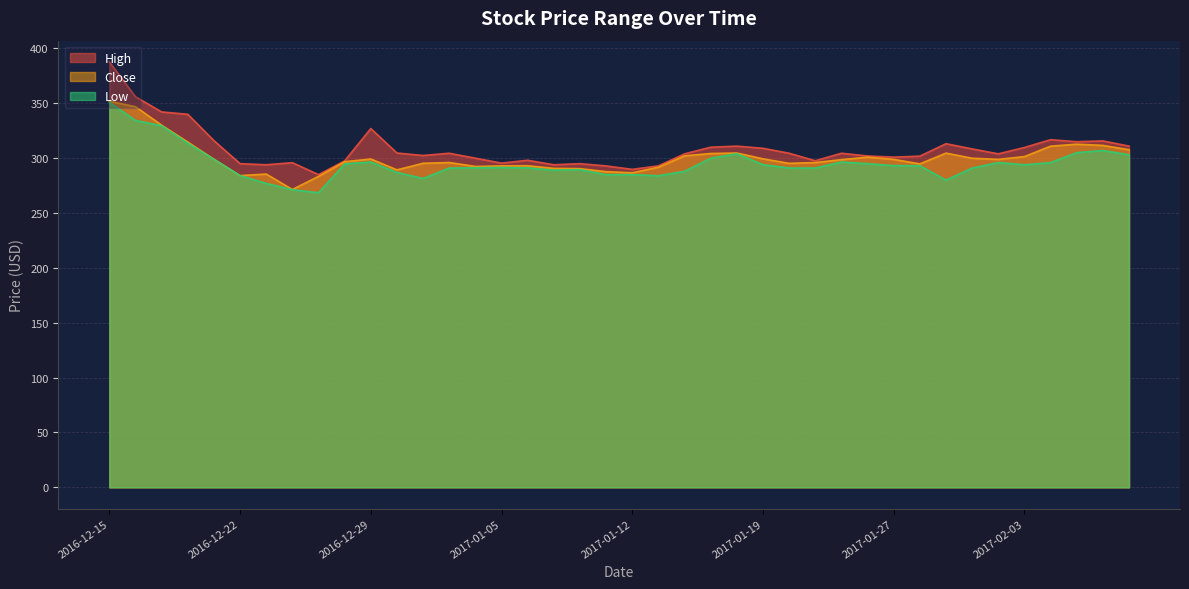

True or false: High has more than 2 points higher than both neighbors.

True